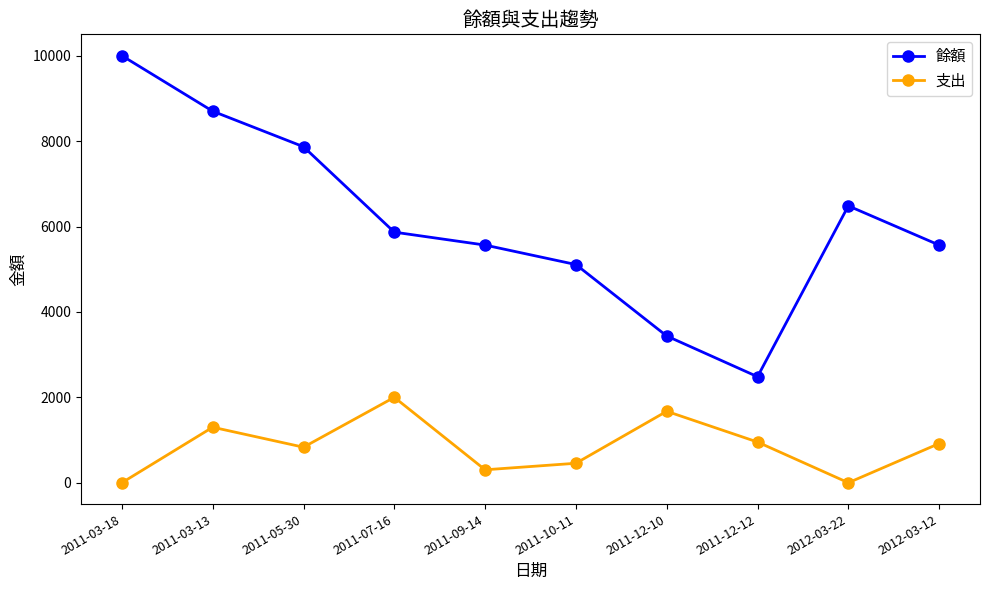

At how many categories does at least one series exceed 1326?

10